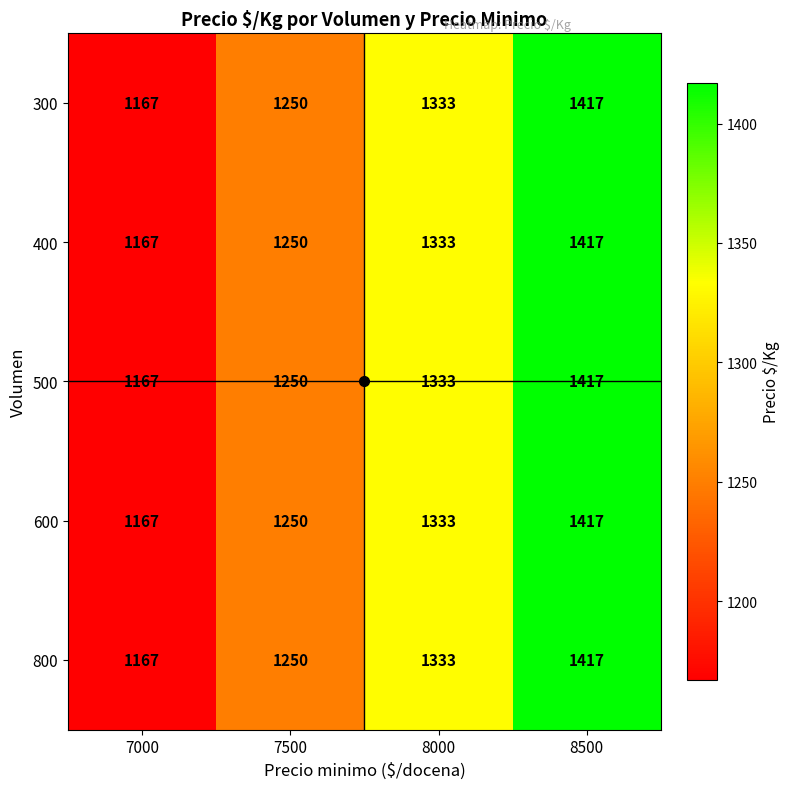

What is the difference between the maximum and second lowest values in the 300 series?

167